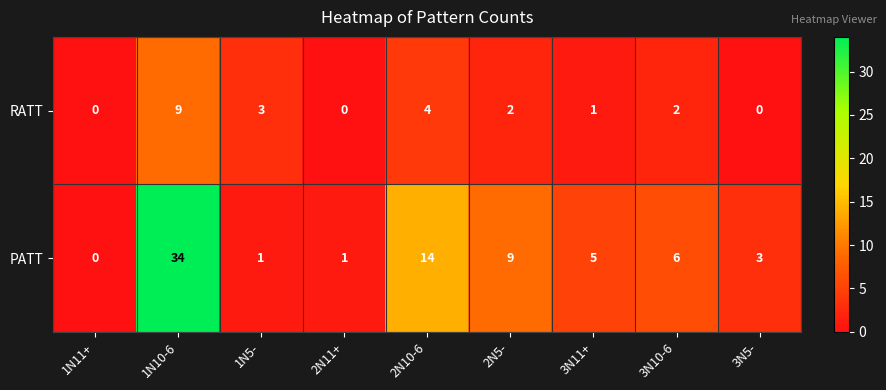

Reading left to right, transcribe all the data shown in this chart.

RATT: 1N11+=0	1N10-6=9	1N5-=3	2N11+=0	2N10-6=4	2N5-=2	3N11+=1	3N10-6=2	3N5-=0
PATT: 1N11+=0	1N10-6=34	1N5-=1	2N11+=1	2N10-6=14	2N5-=9	3N11+=5	3N10-6=6	3N5-=3